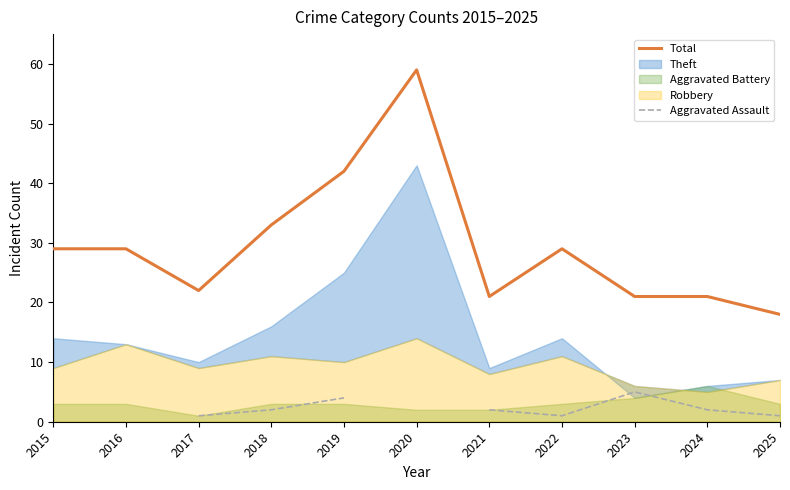

The value of Total at 2022 is 29. True or false?

True